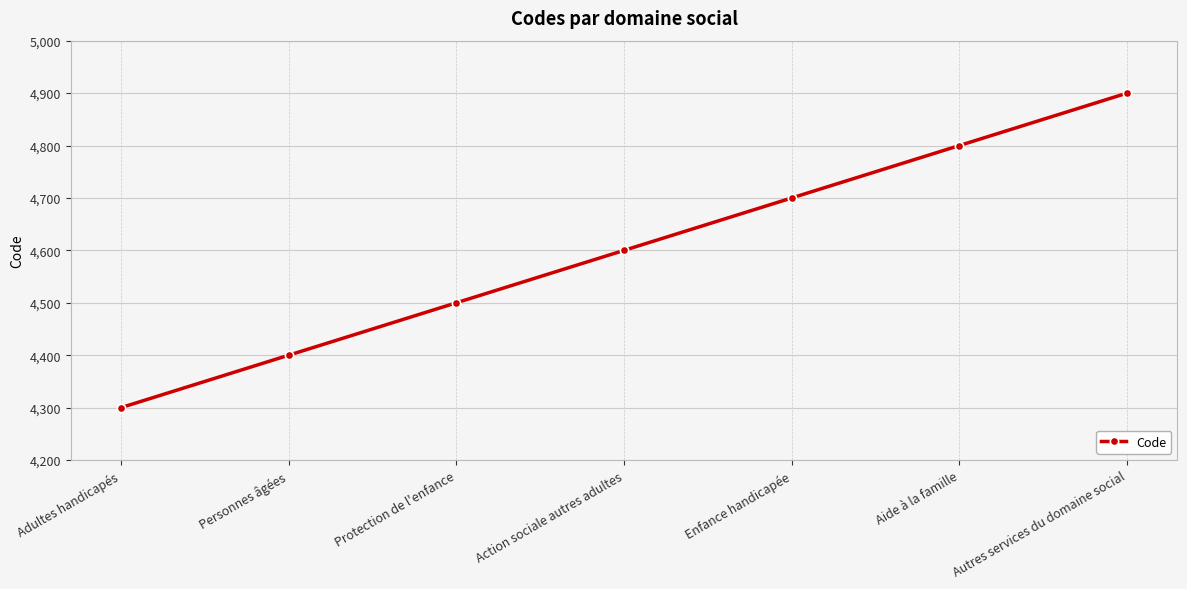

Reading right to left, extract all data points from this chart.

4900	4800	4700	4600	4500	4400	4300